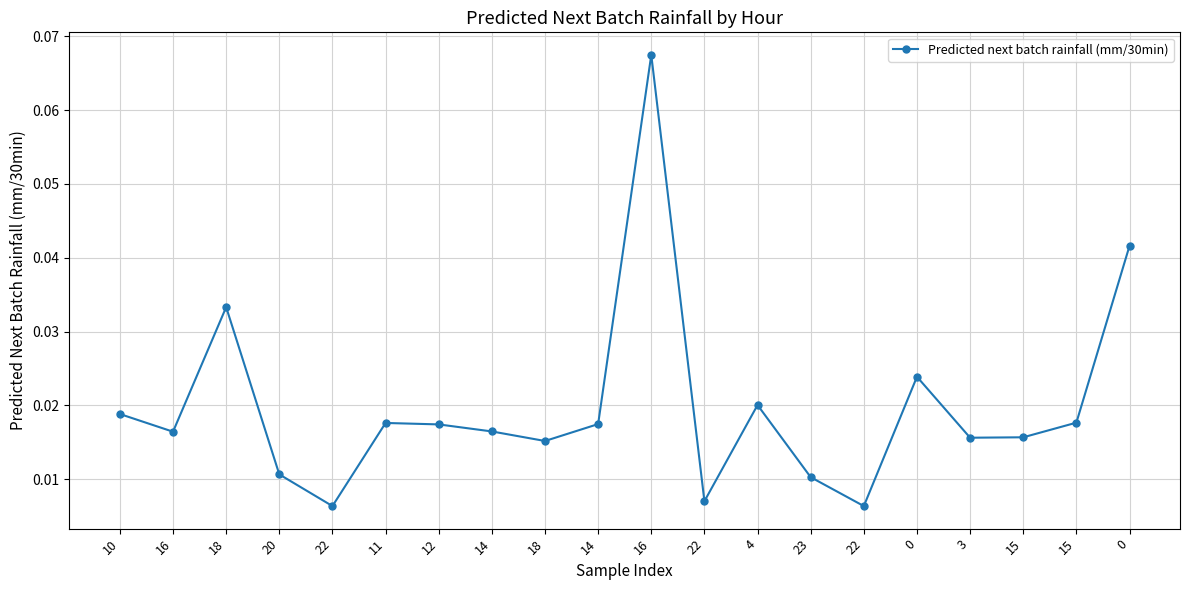

Count the values in the range 0 to 1.

20